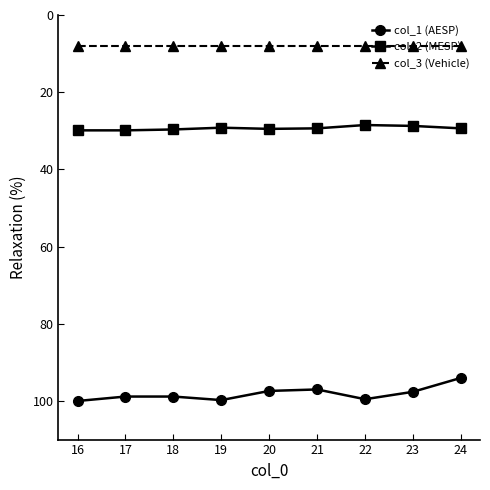

The value of col_2 (MESP) at 18 is 29.7. True or false?

True